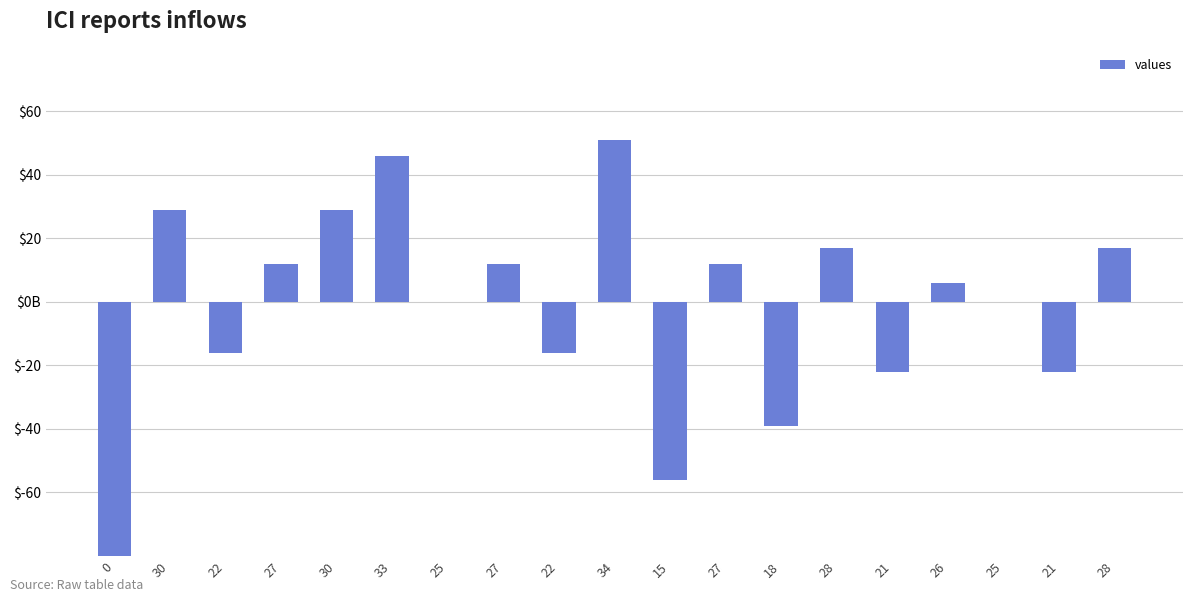

The value at 30 is 29. True or false?

True